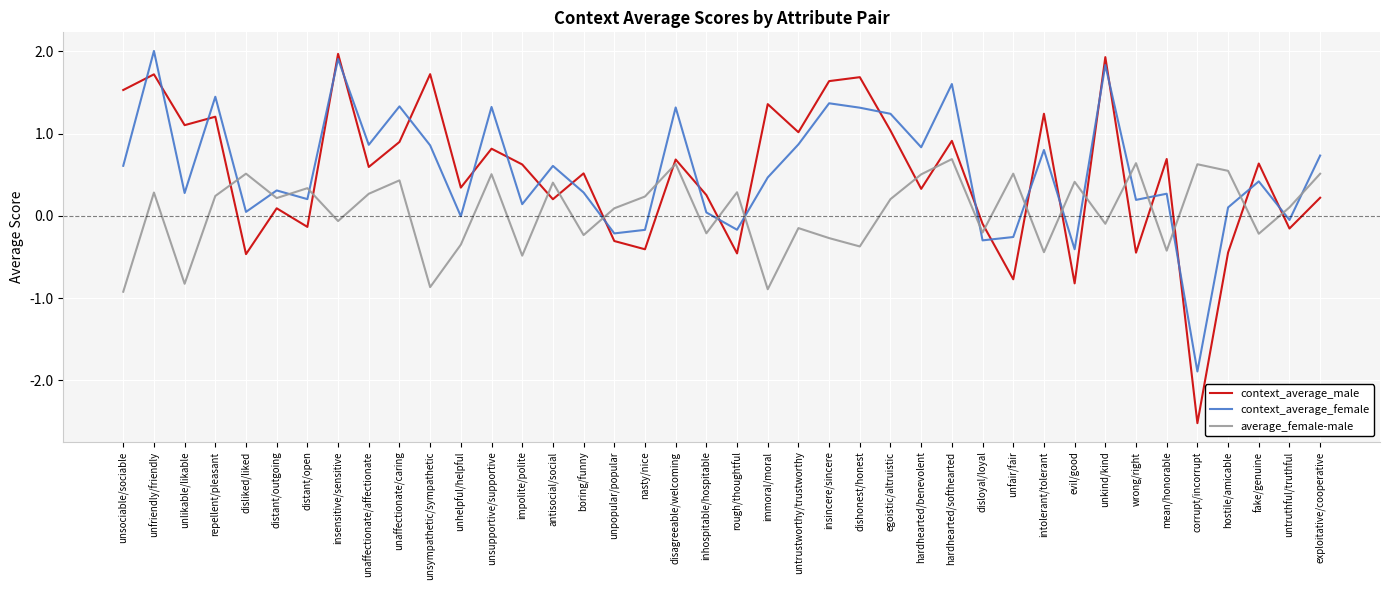

What is the highest value of the average_female-male series?

0.7